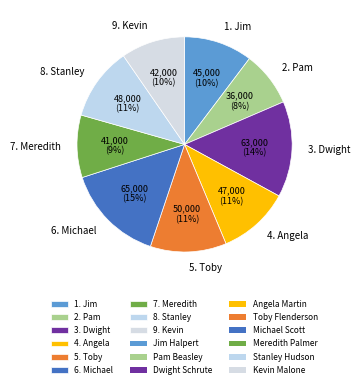

The 1. Jim slice represents 10% of the pie. True or false?

True